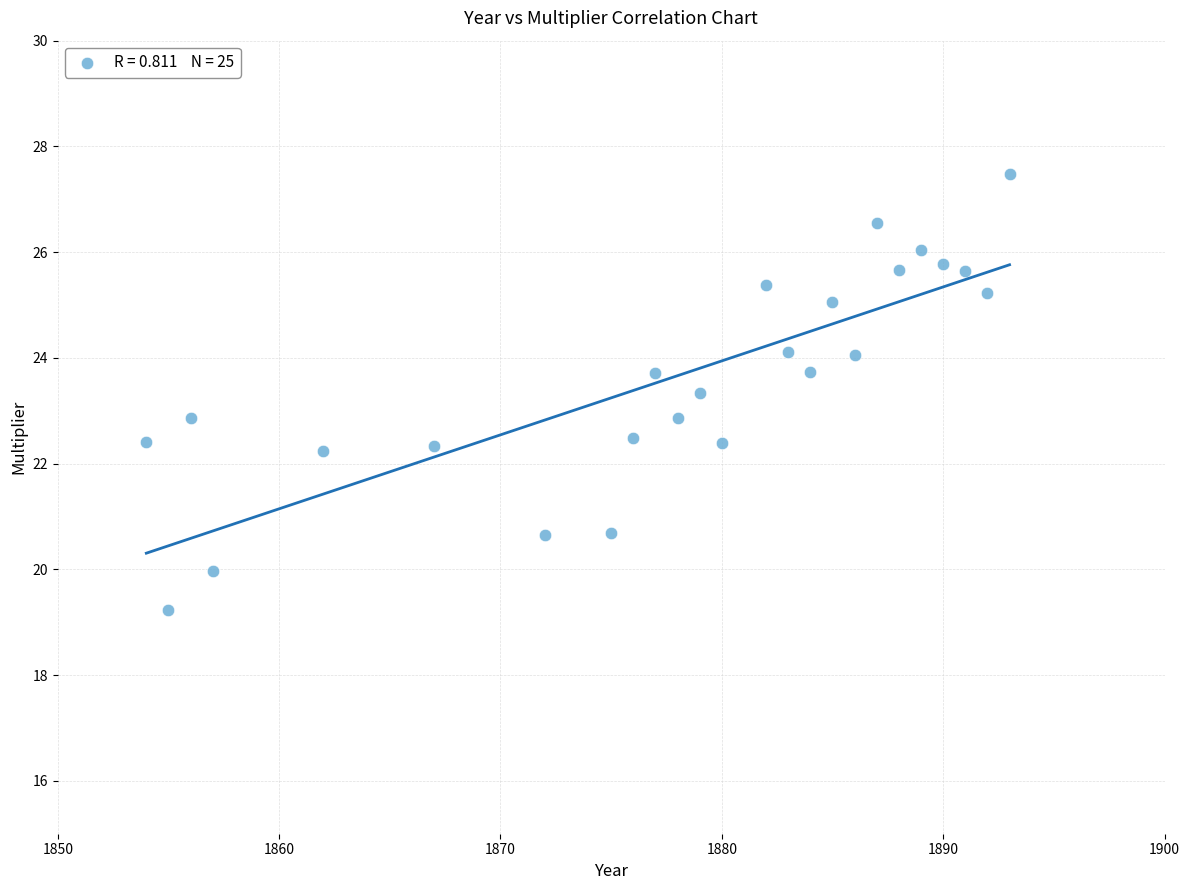

What is the range of Y values (max minus min)?

8.2